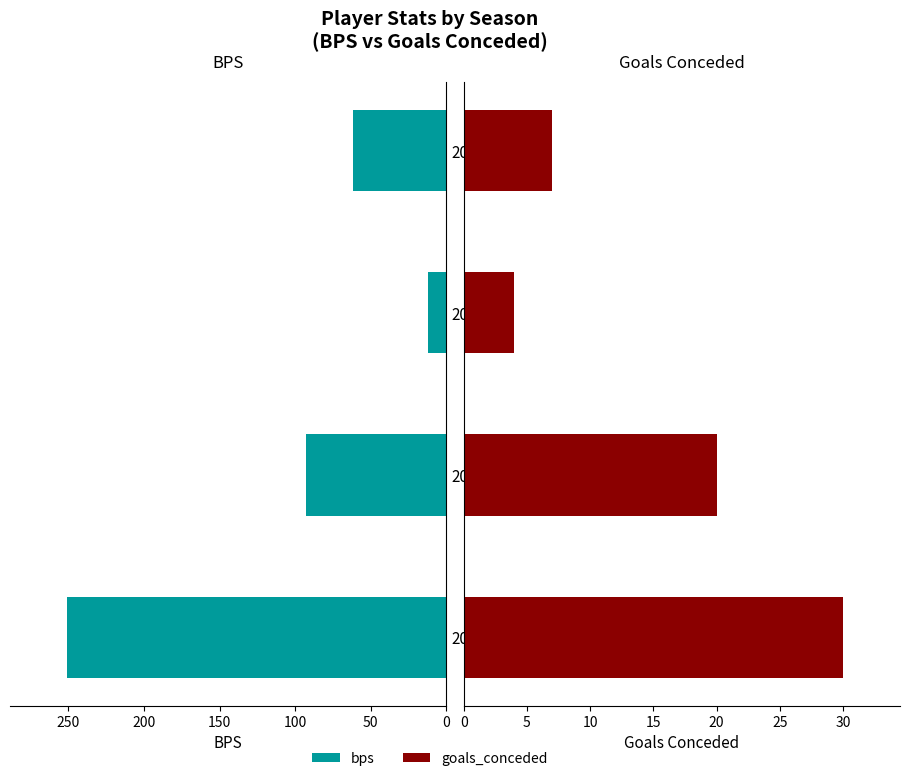

Read the bps value at 2021/22, to the nearest 5.

60